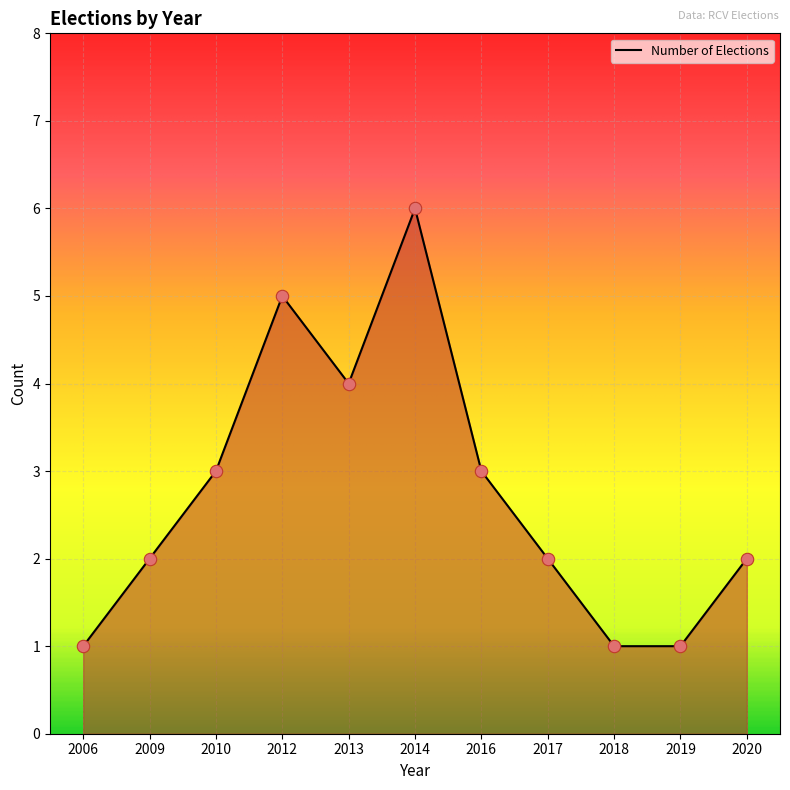

What is the change in value from 2019 to 2020?

+1